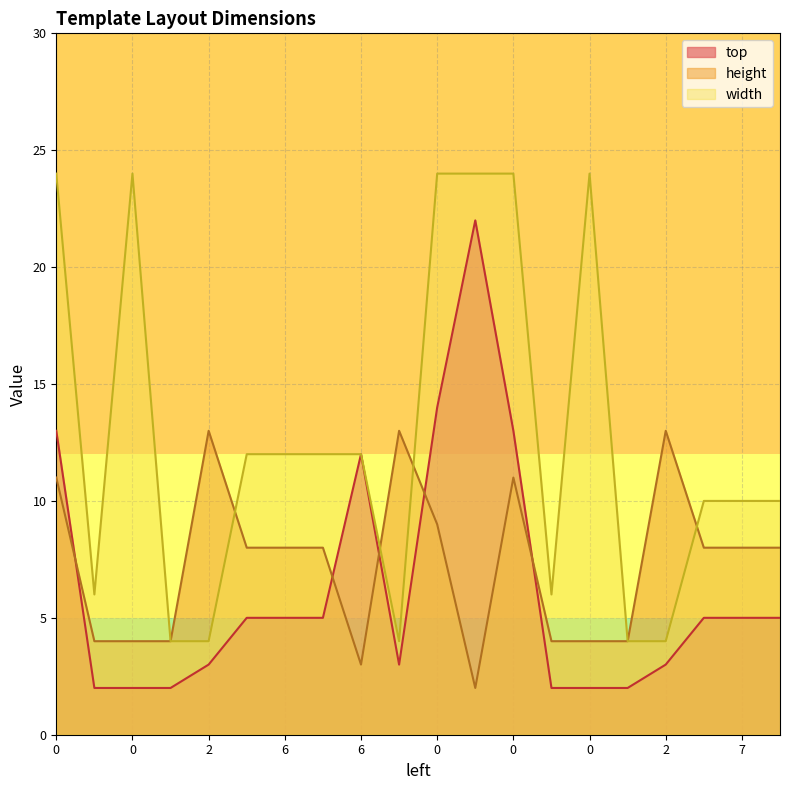

Read the top value at 18.

3